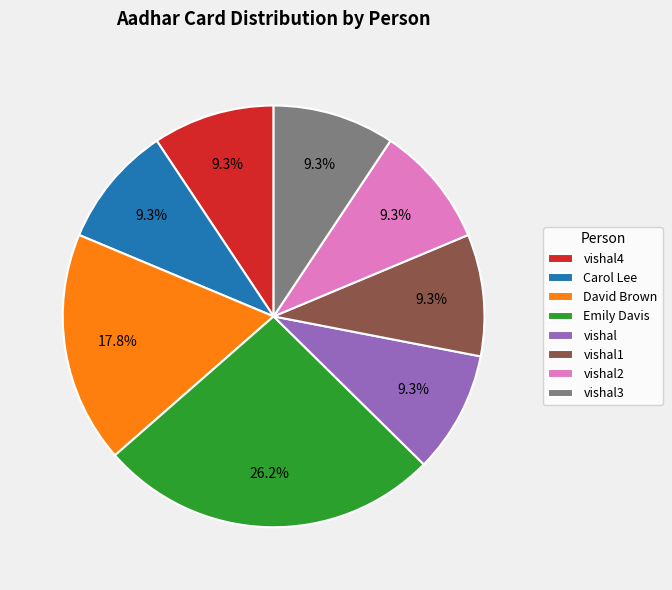

Is there any slice that represents more than half of the pie?

No